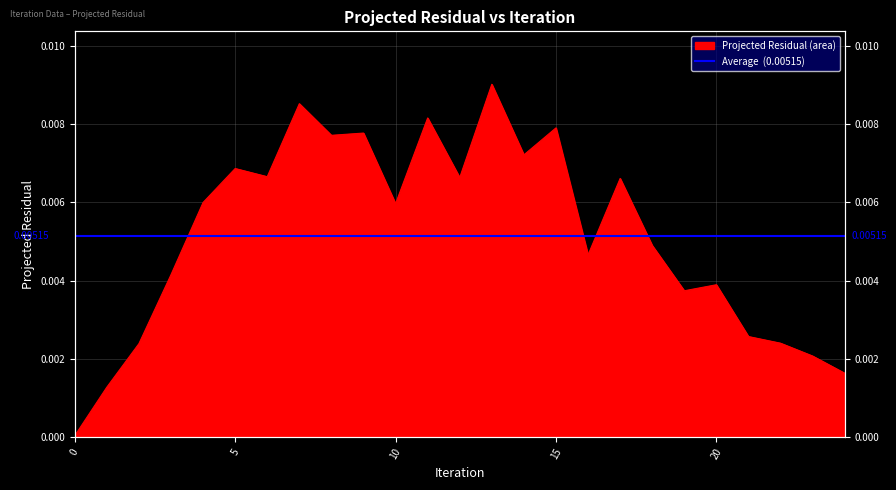

Where is the first local maximum?

5